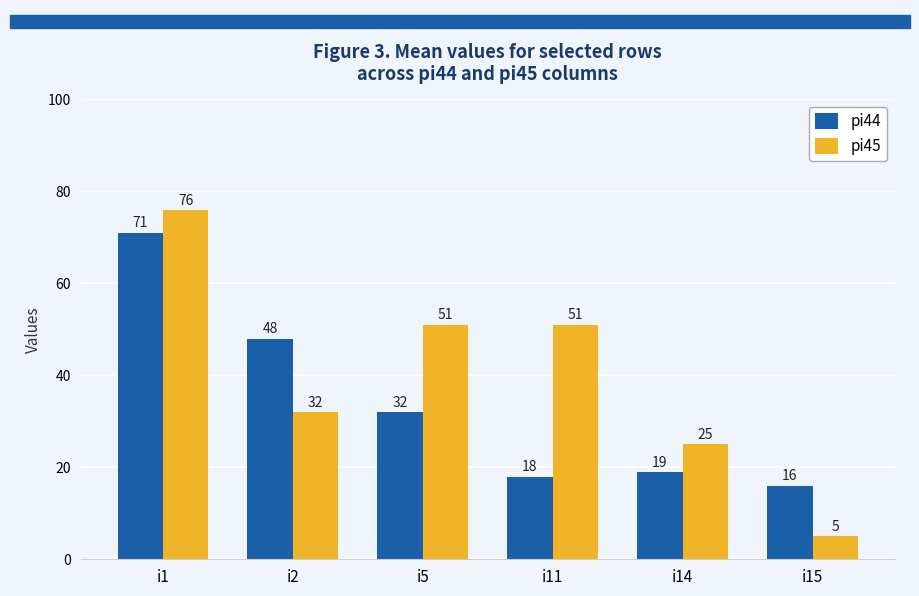

What is the value of the pi45 bar at the 6th from the left?

5